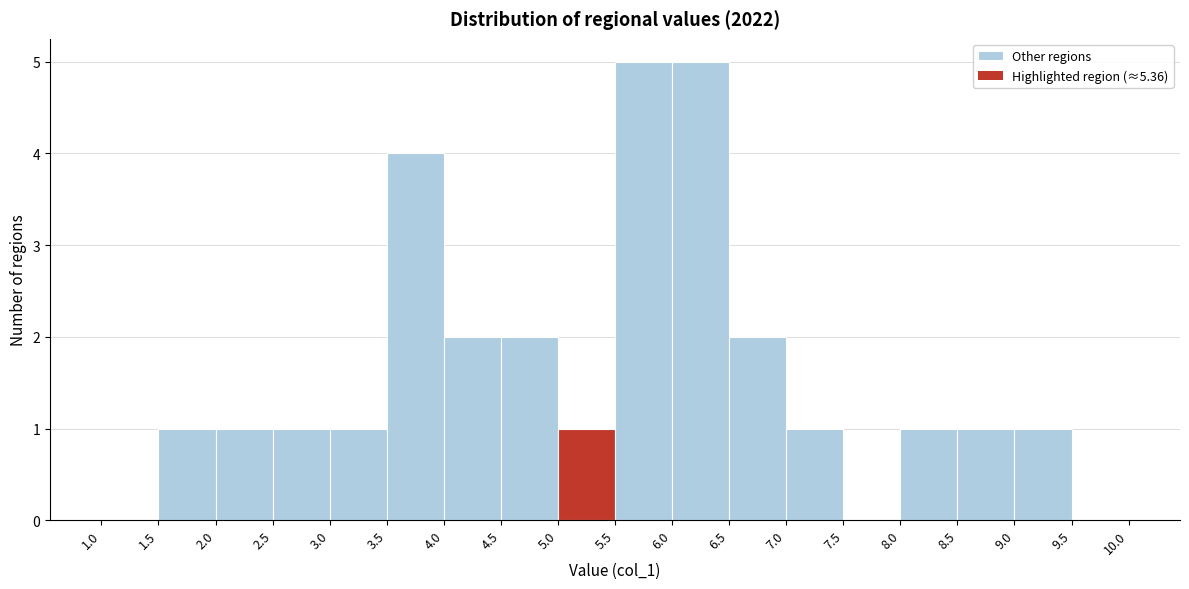

Reading left to right, transcribe this chart: for each bar, give the range it covers on the x-axis and its height. The values are not printed on the chart, so give them approximately, as read against the axis.

1.0 to 1.5: 0
1.5 to 2.0: 1
2.0 to 2.5: 1
2.5 to 3.0: 1
3.0 to 3.5: 1
3.5 to 4.0: 4
4.0 to 4.5: 2
4.5 to 5.0: 2
5.0 to 5.5: 1
5.5 to 6.0: 5
6.0 to 6.5: 5
6.5 to 7.0: 2
7.0 to 7.5: 1
7.5 to 8.0: 0
8.0 to 8.5: 1
8.5 to 9.0: 1
9.0 to 9.5: 1
9.5 to 10.0: 0